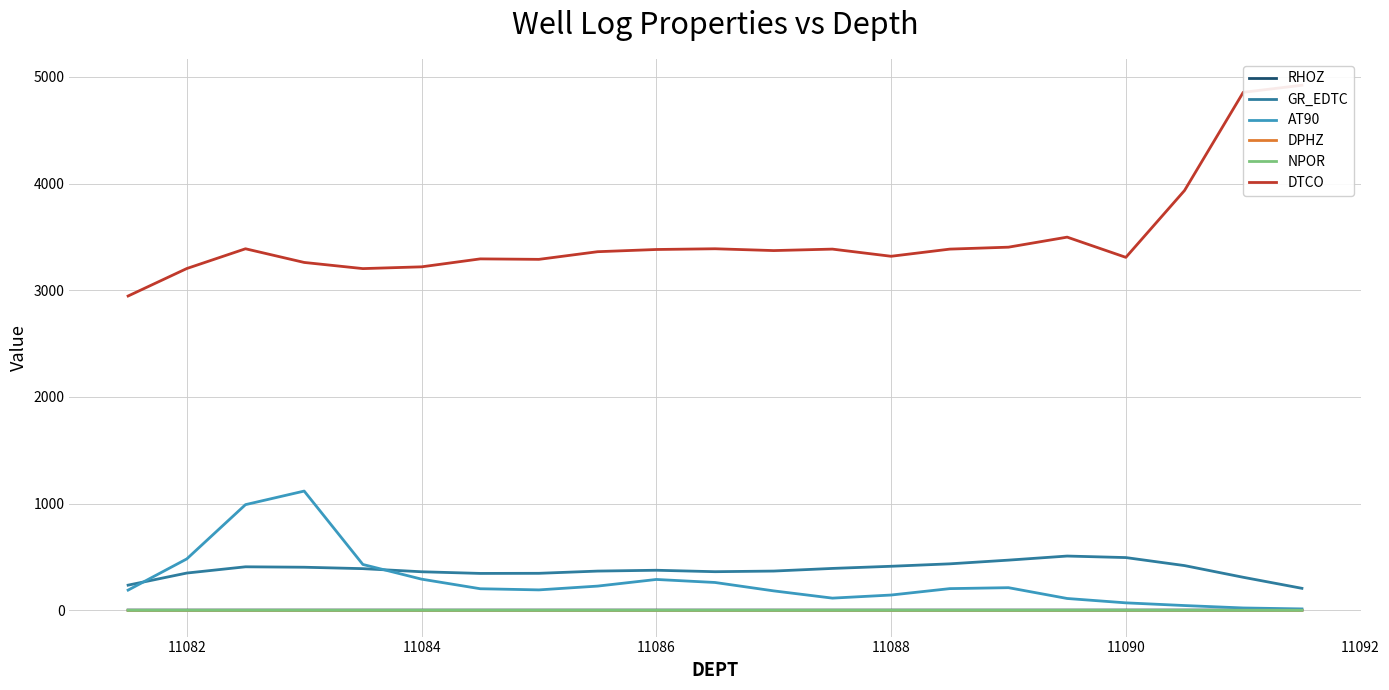

What is the difference between the maximum and minimum values in the GR_EDTC series?

302.6